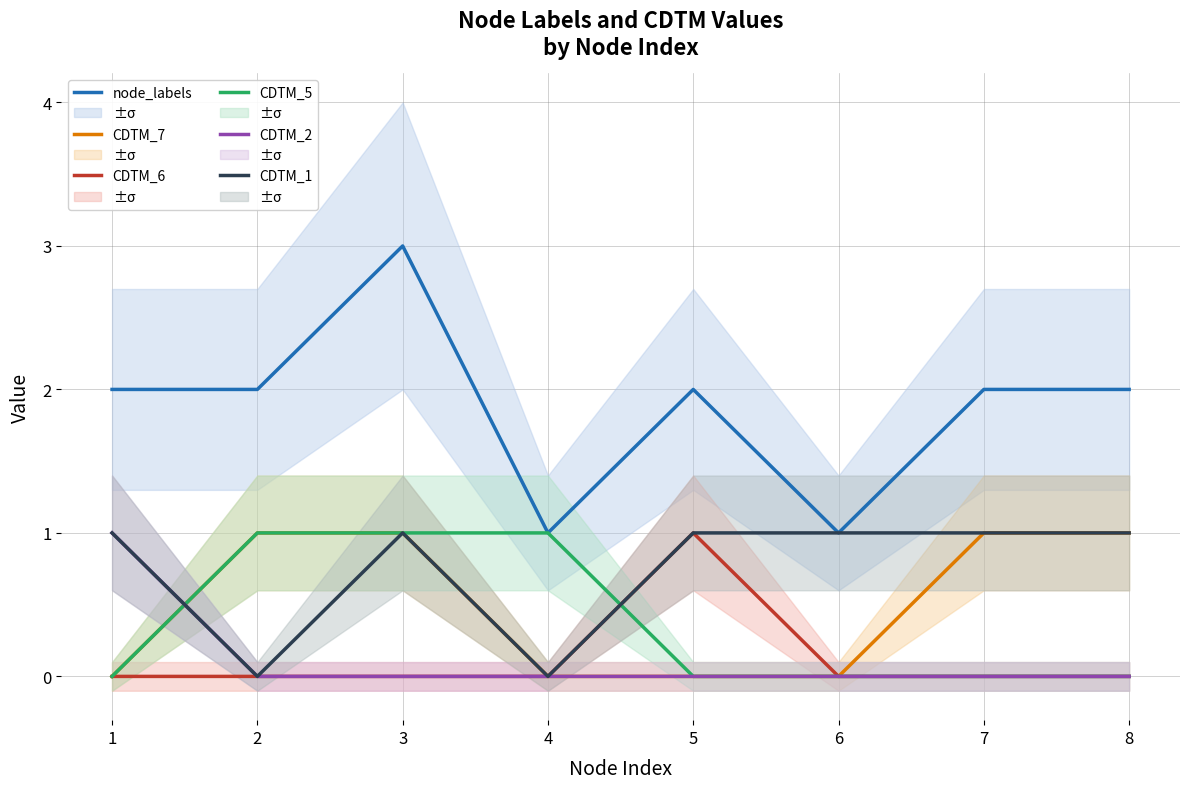

Which series has the largest total across all categories?

node_labels